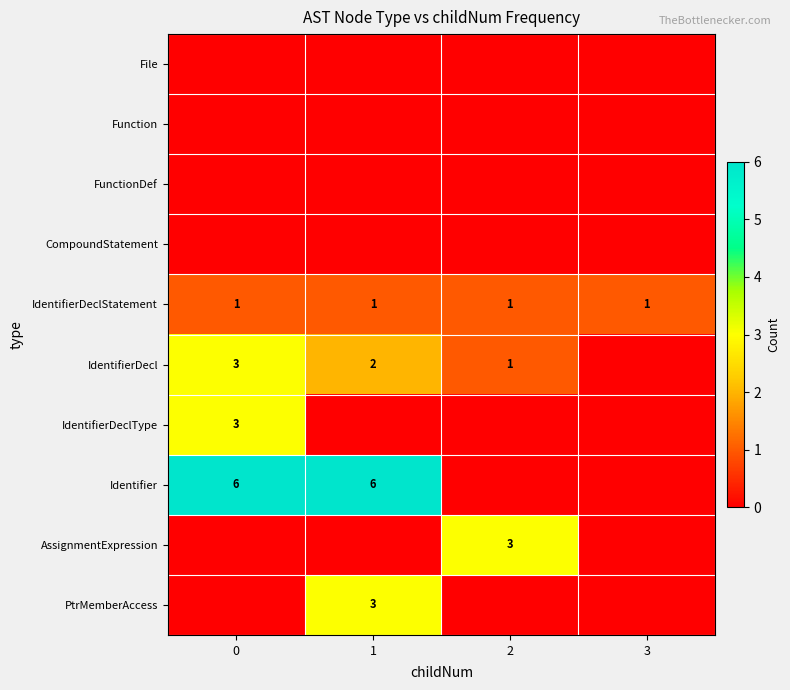

Is it true that PtrMemberAccess equals 3 at 1?

True